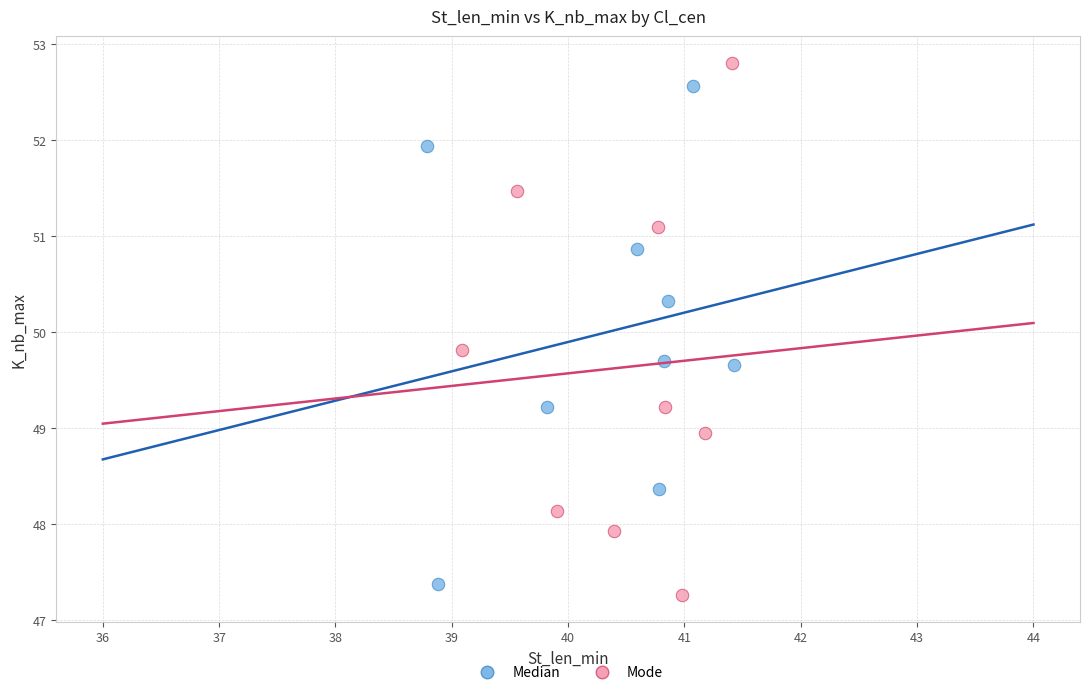

Which series has the largest Y range (max minus min)?

Mode